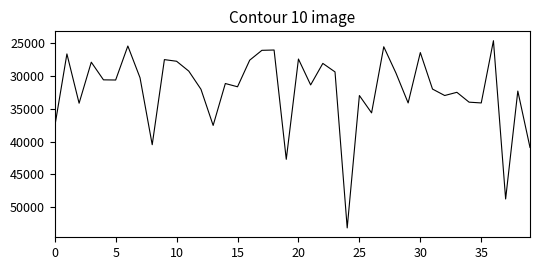

Does the chart have visible grid lines?

No